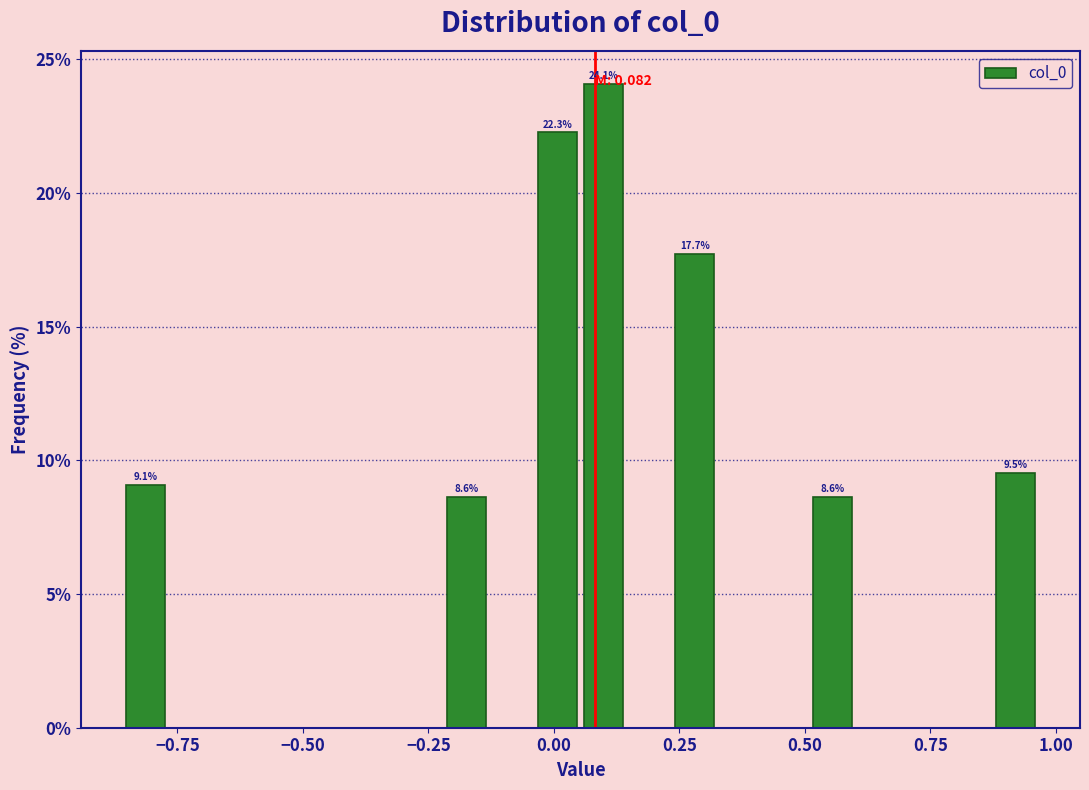

Read against the x-axis, roughly where is the centre of the tallest bar?

0.10